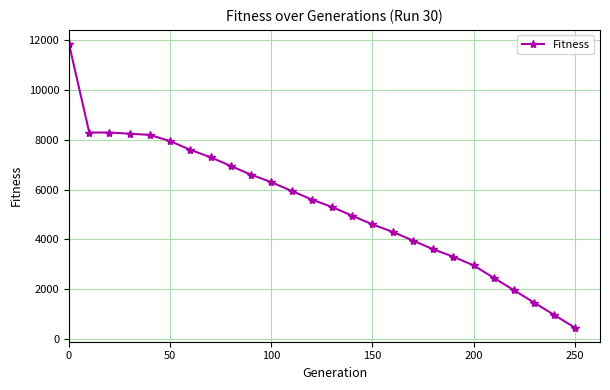

What is the minimum value shown in the chart?

450